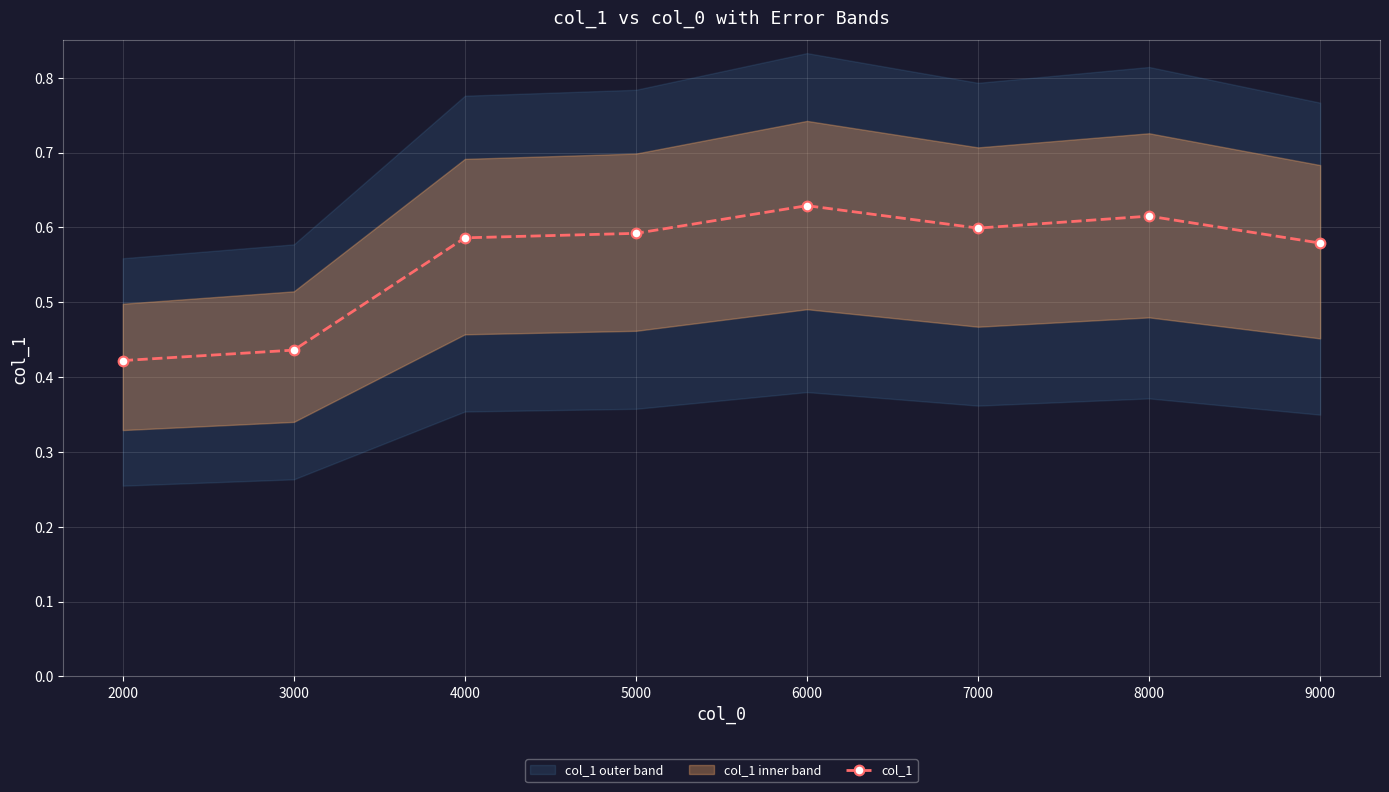

What is the minimum value shown in the chart?

0.4